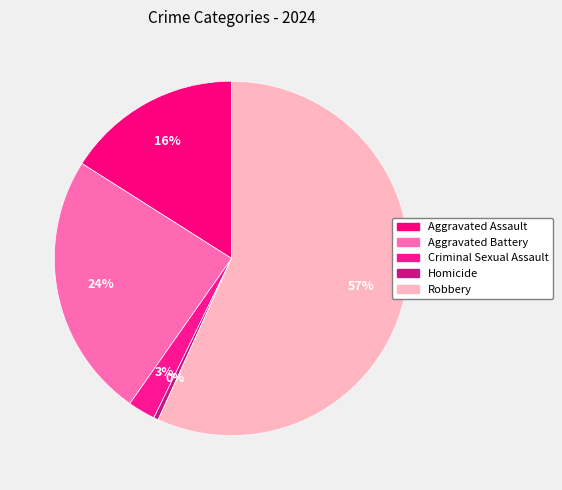

What portion of the pie excludes Robbery?

43.2%